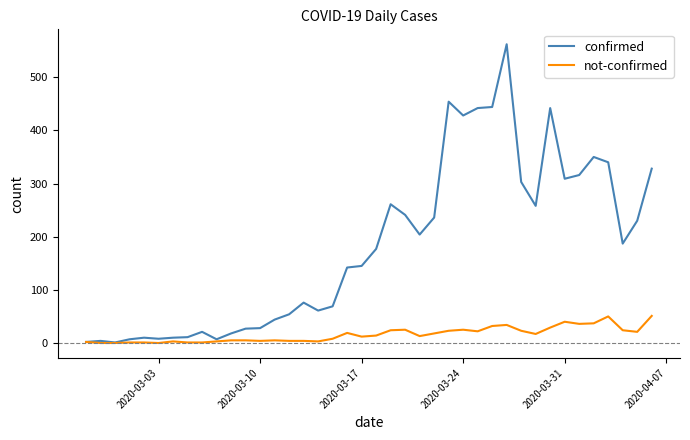

Rank the series by their average value, from highest to lowest.

confirmed, not-confirmed